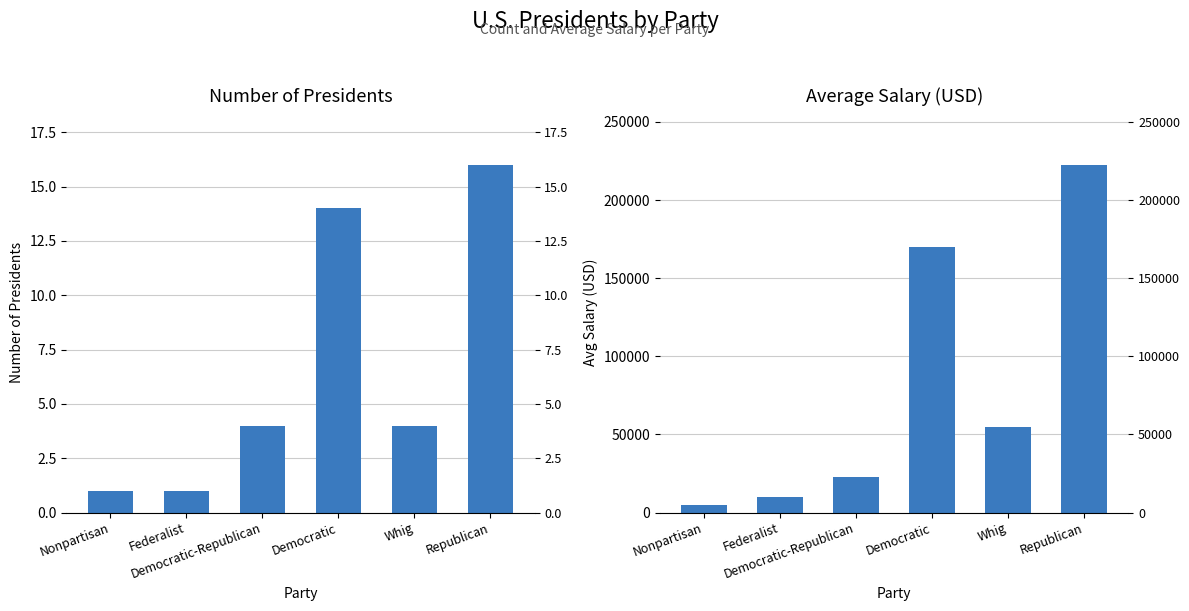

What is the sum of all Avg Salary (USD) values?

485000